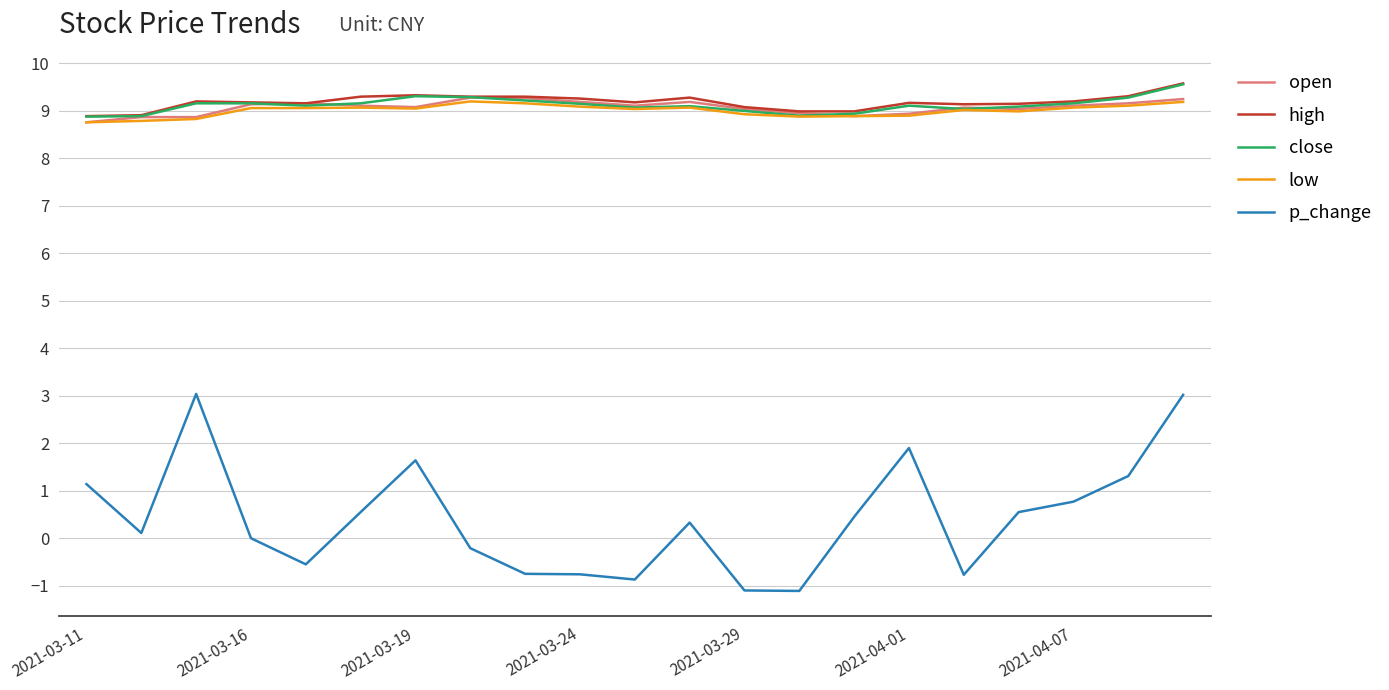

What is the greatest value displayed?

9.6